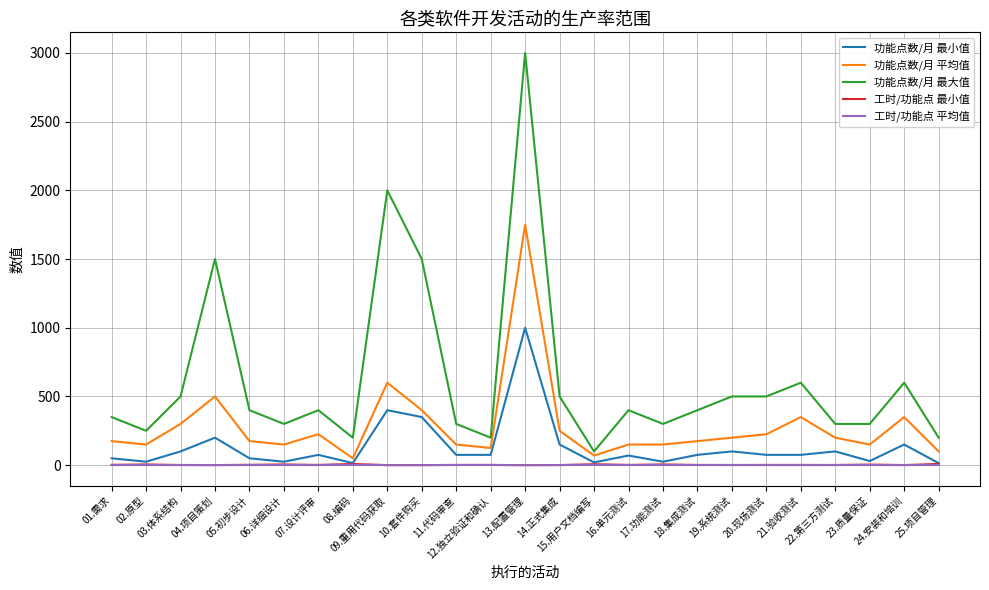

How many values in the 功能点数/月 最大值 series are below 400?

11